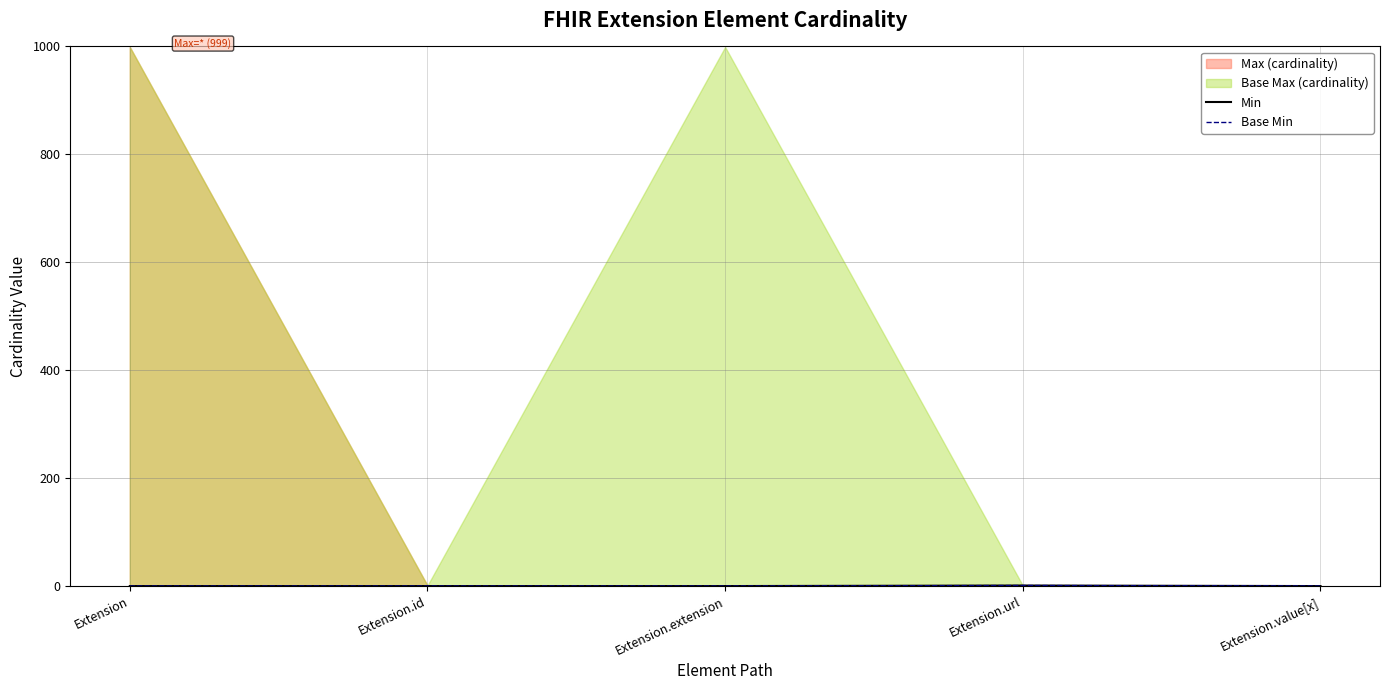

At which category does Min reach its first local peak?

Extension.url